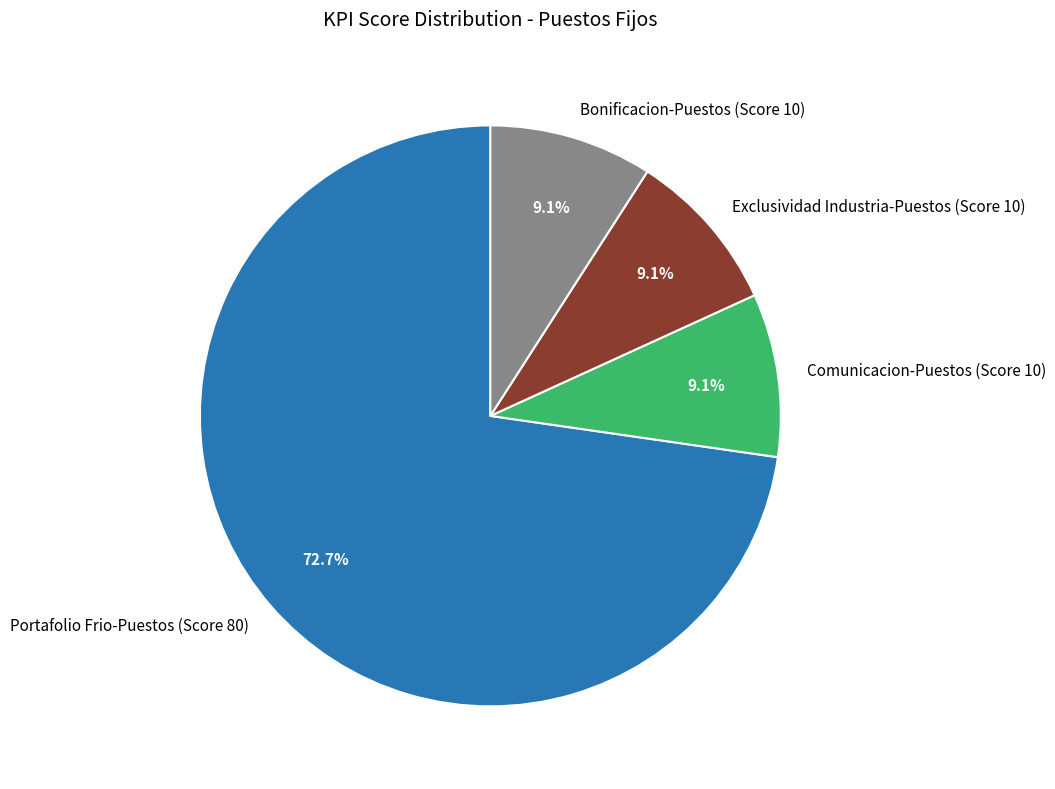

Is there any slice that represents more than half of the pie?

Yes